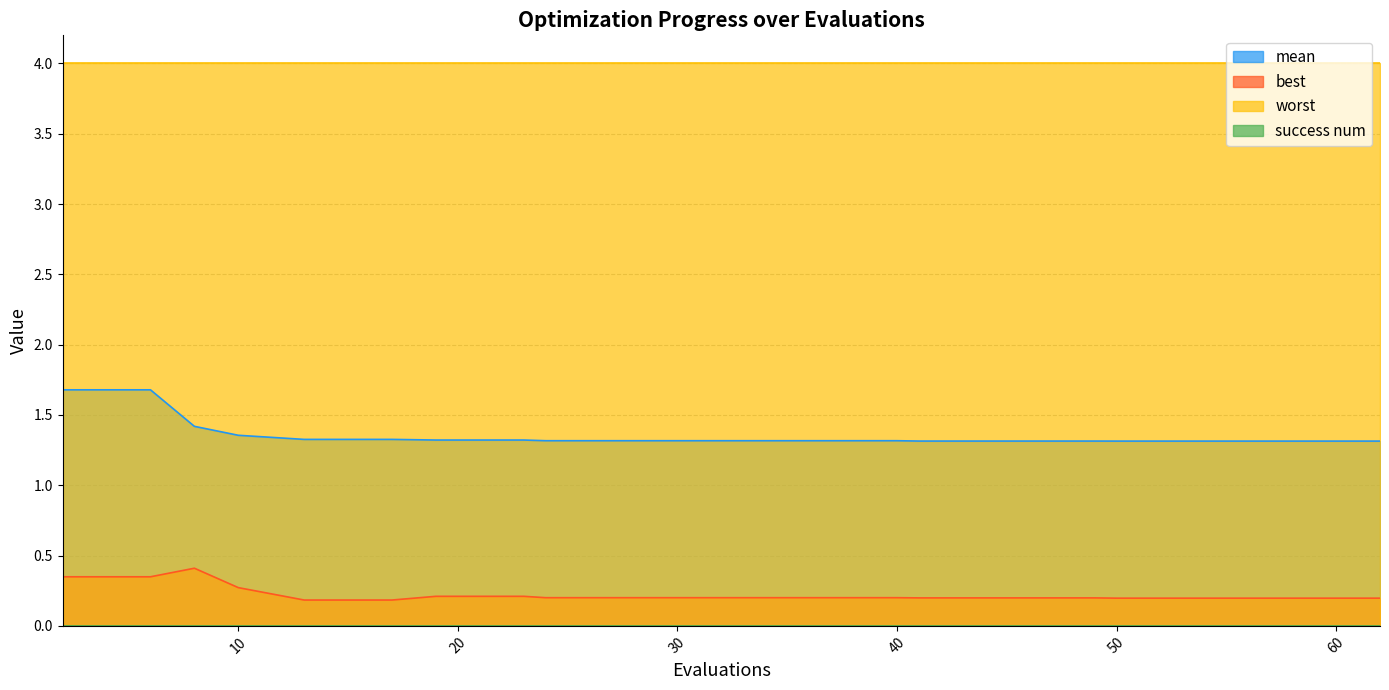

What is the value of the best point at the 14th from the left?

0.2